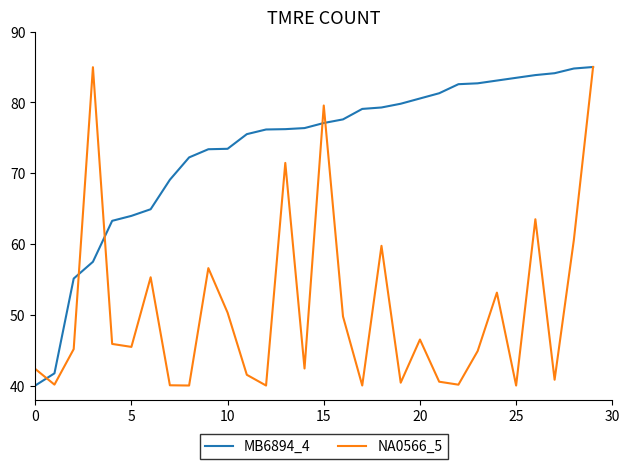

Which series has the largest total across all categories?

MB6894_4